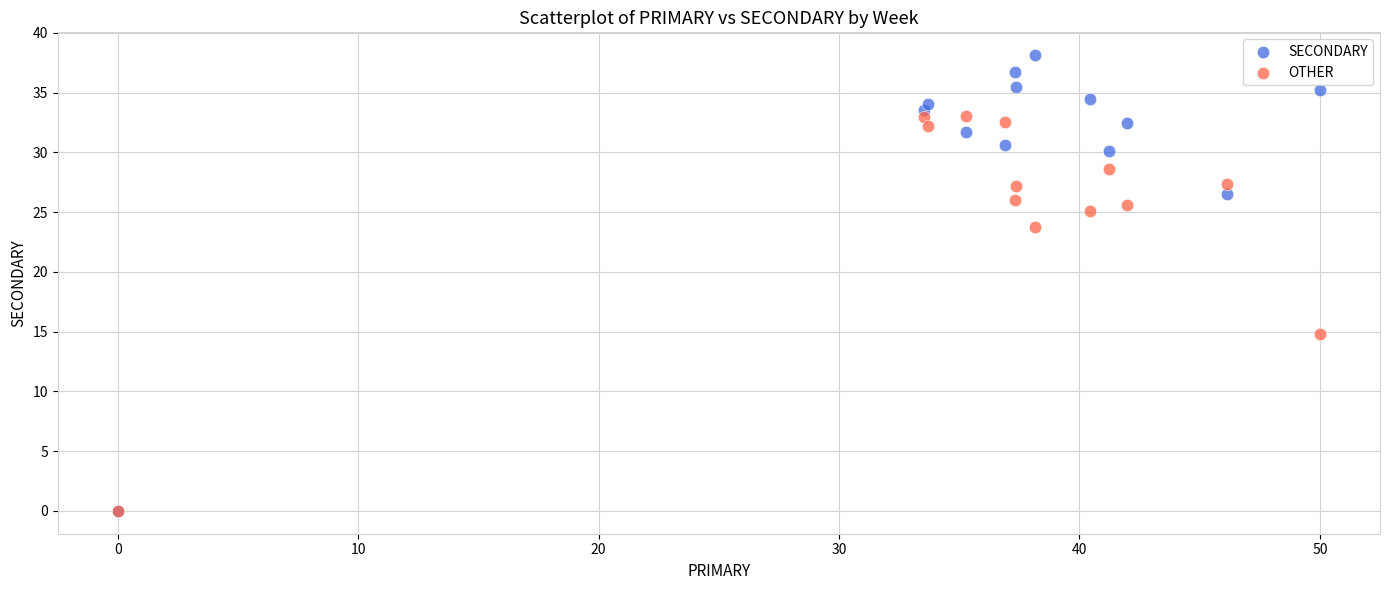

Which series contains the highest Y value?

SECONDARY